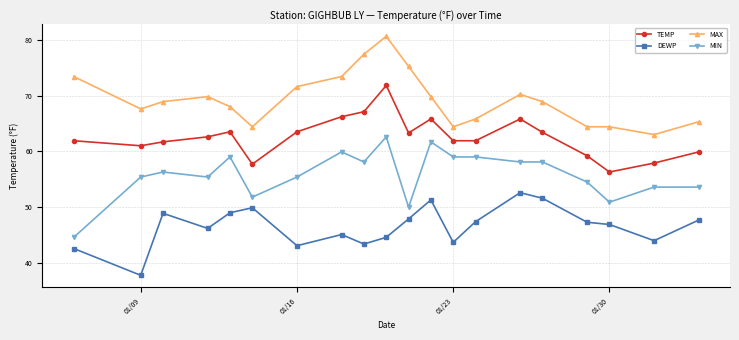

True or false: TEMP and DEWP cross at least once.

False